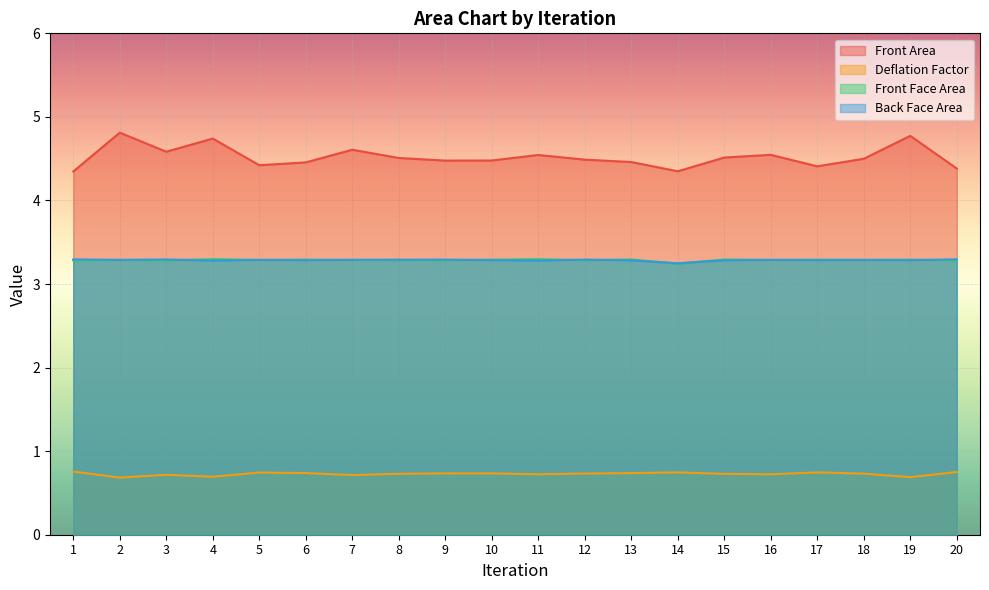

What is the average value of the Front Face Area series?

3.3